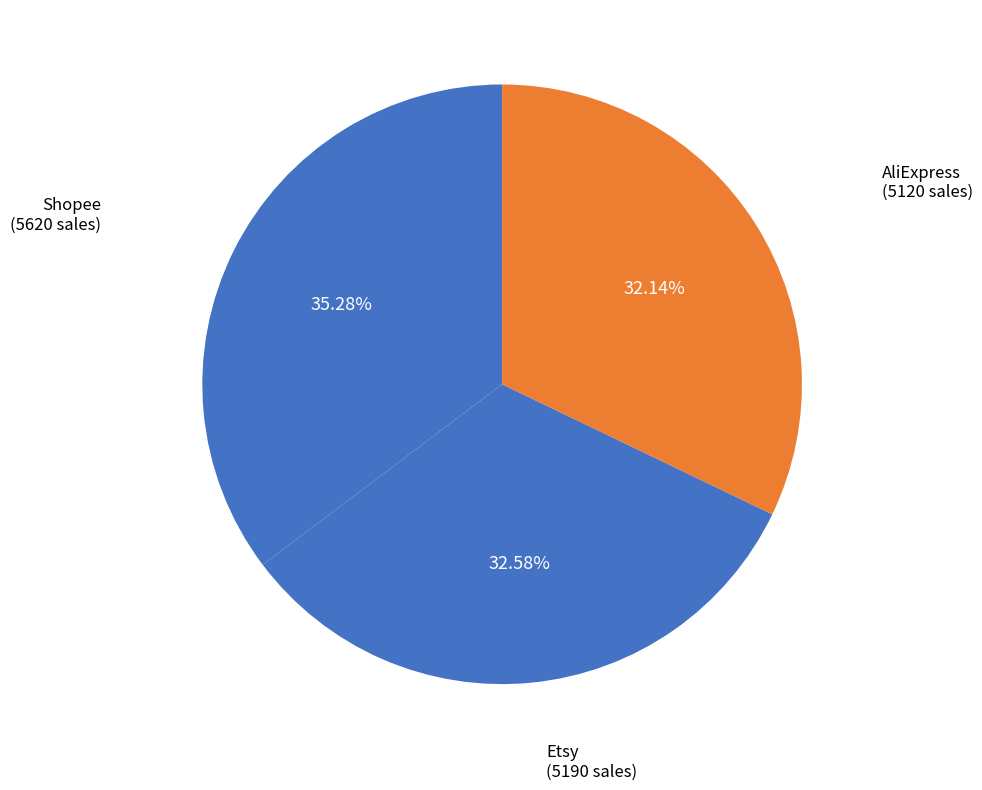

The AliExpress slice represents 32% of the pie. True or false?

True